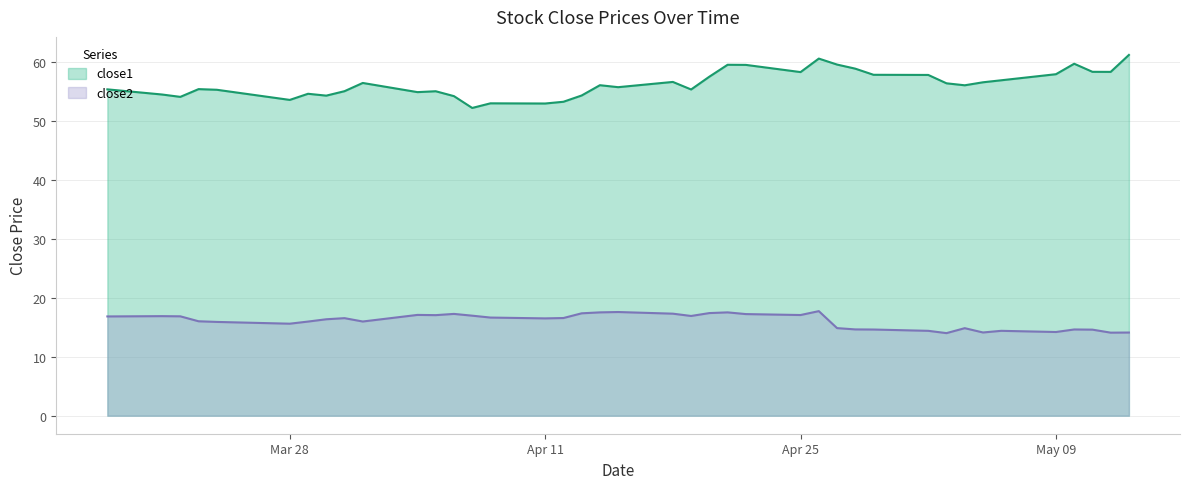

True or false: close1 and close2 intersect in this chart.

False